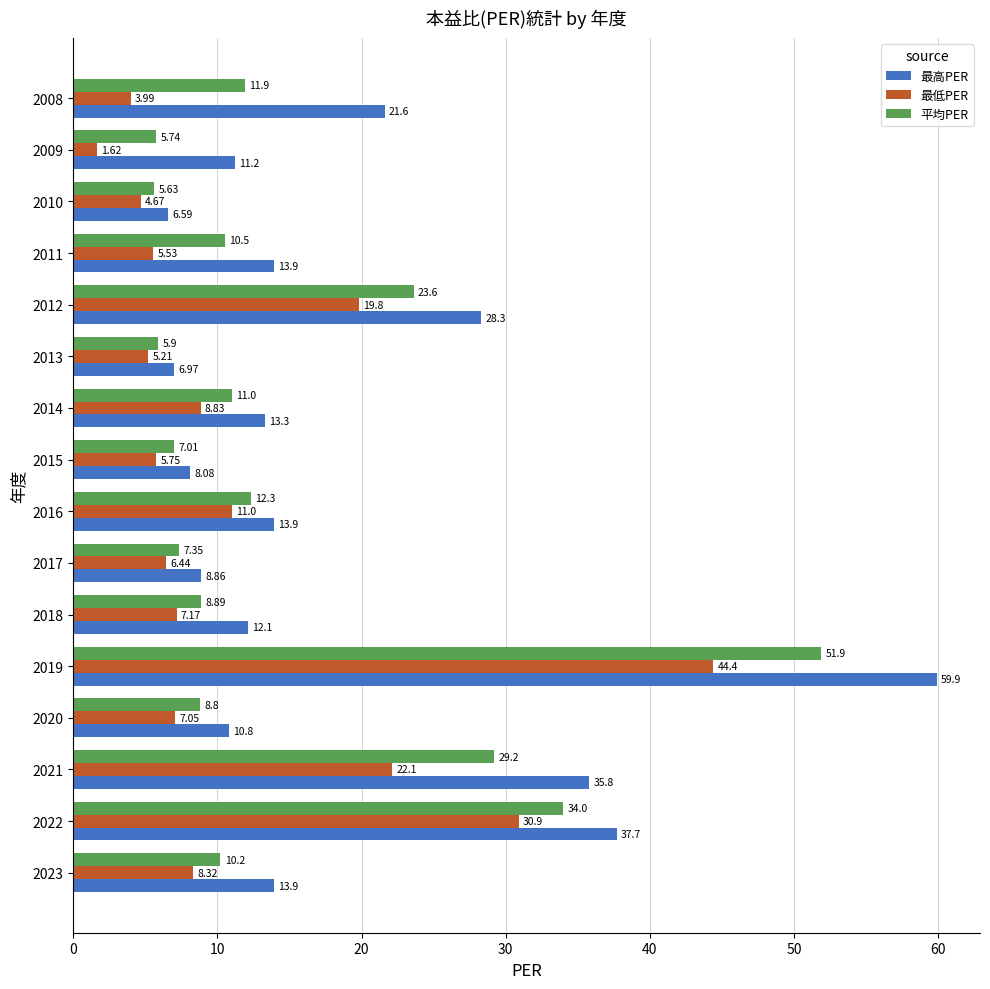

How many values in the 最高PER series are below 13?

7